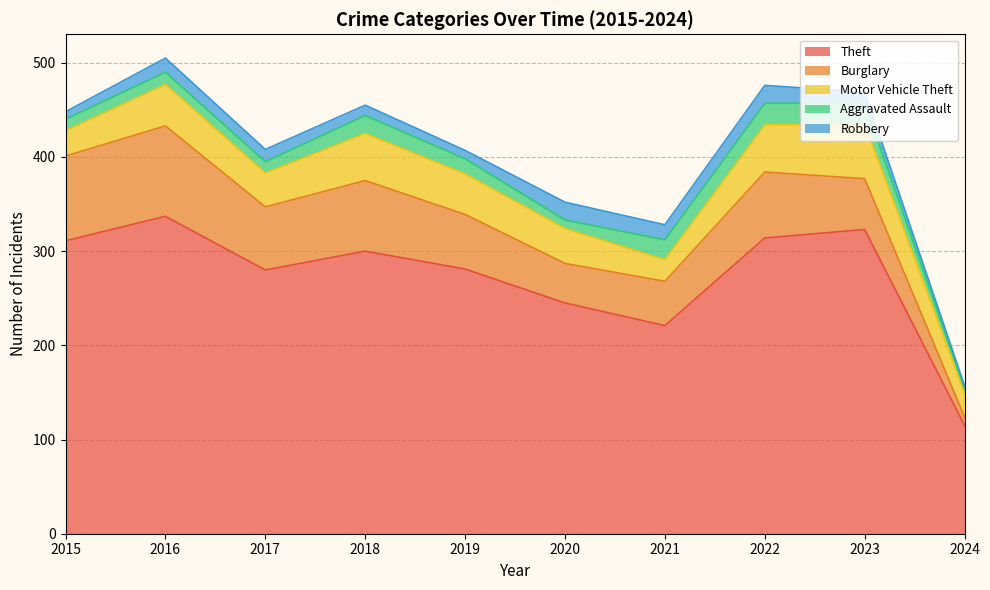

Between 2015 and 2016, which series saw the biggest shift?

Theft